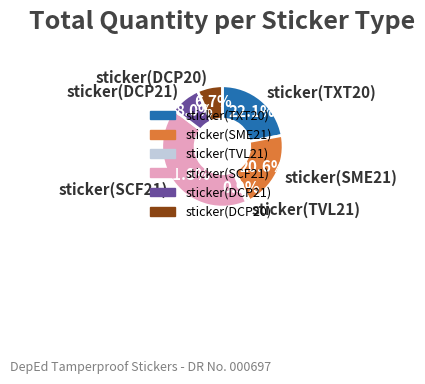

Is it true that sticker(SCF21) is 47% of the pie?

False